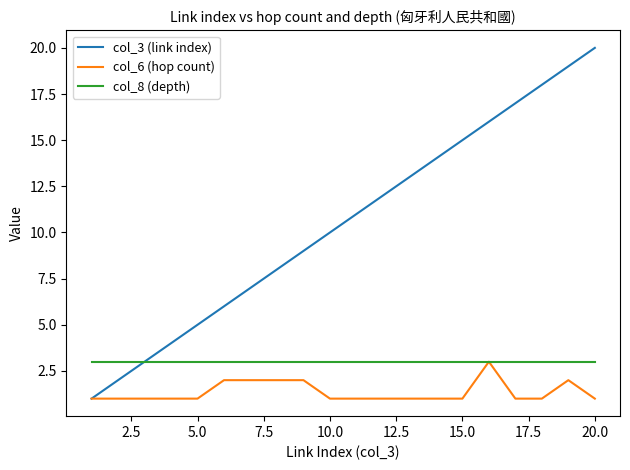

Which series has the widest spread of values?

col_3 (link index)